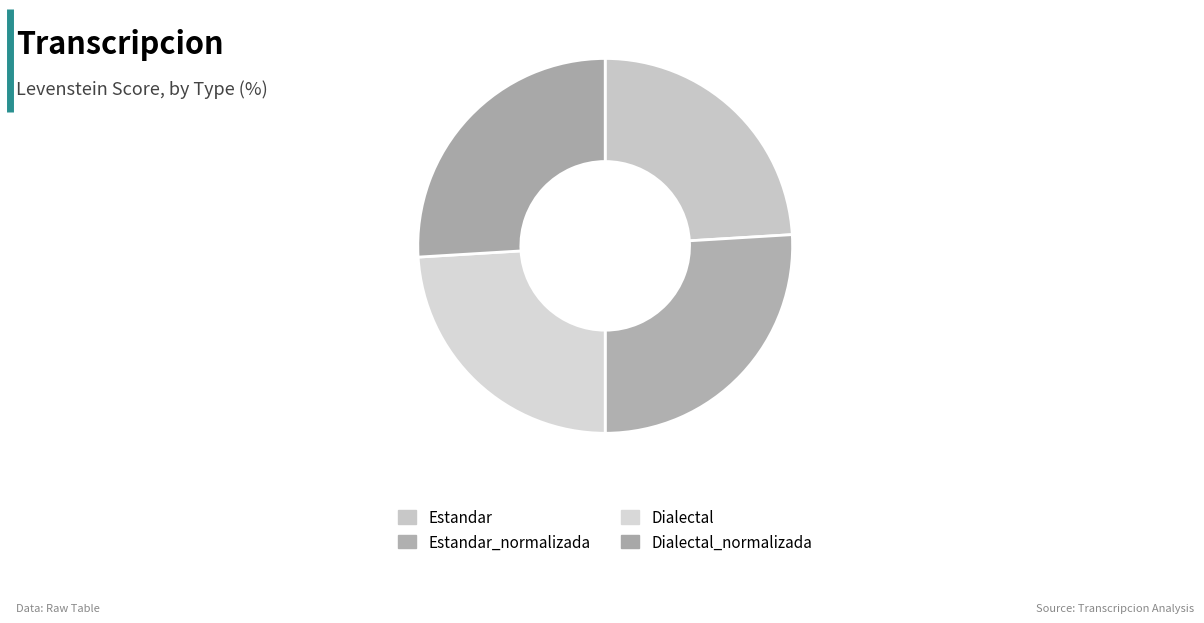

Which slice is the smallest?

Estandar